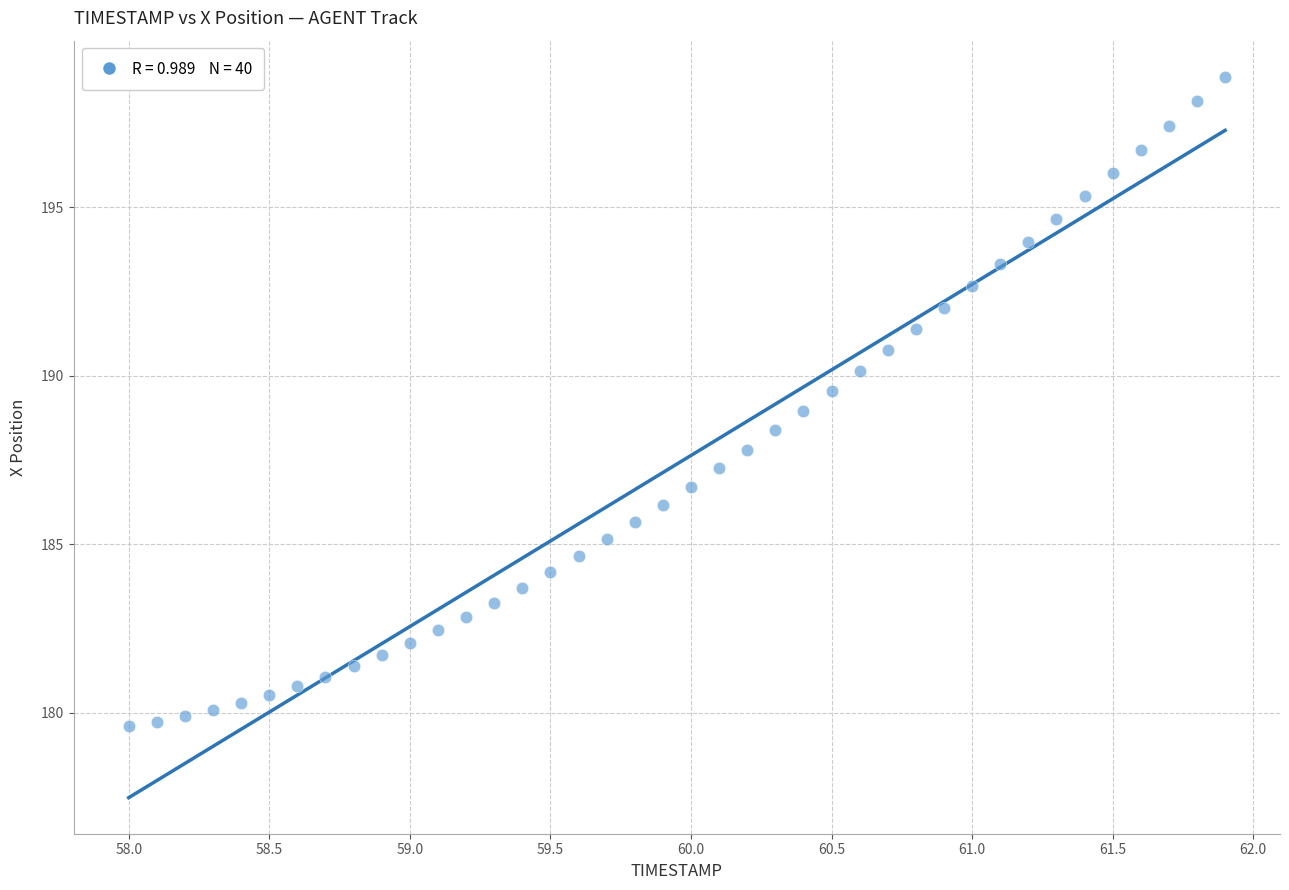

What is the range of Y values (max minus min)?

19.3